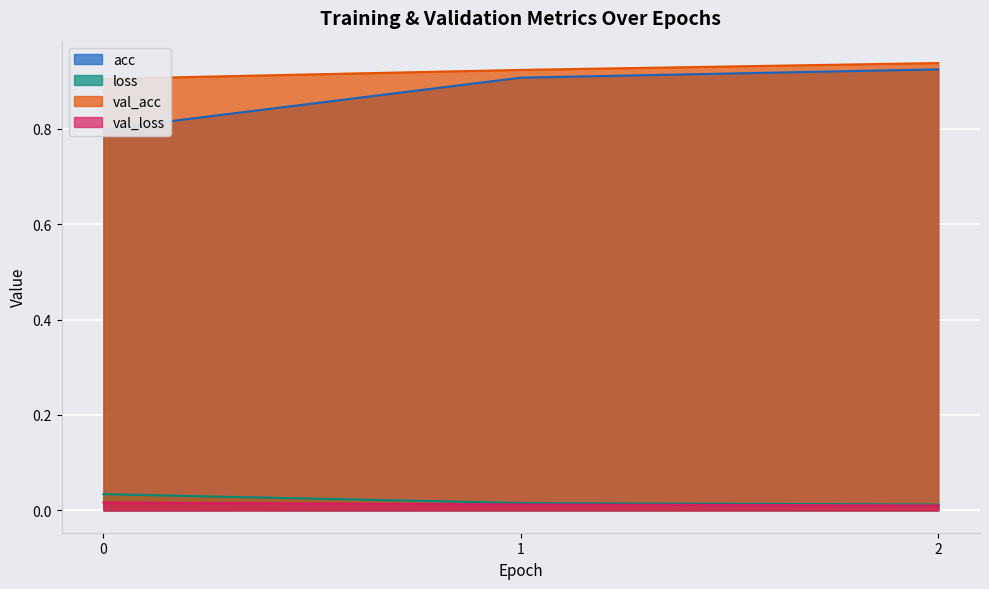

The loss series shows 0.0 at 0. True or false?

True